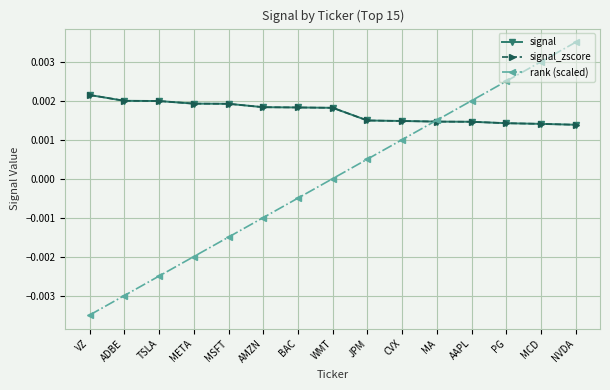

True or false: signal_zscore has more than 2 points higher than both neighbors.

False